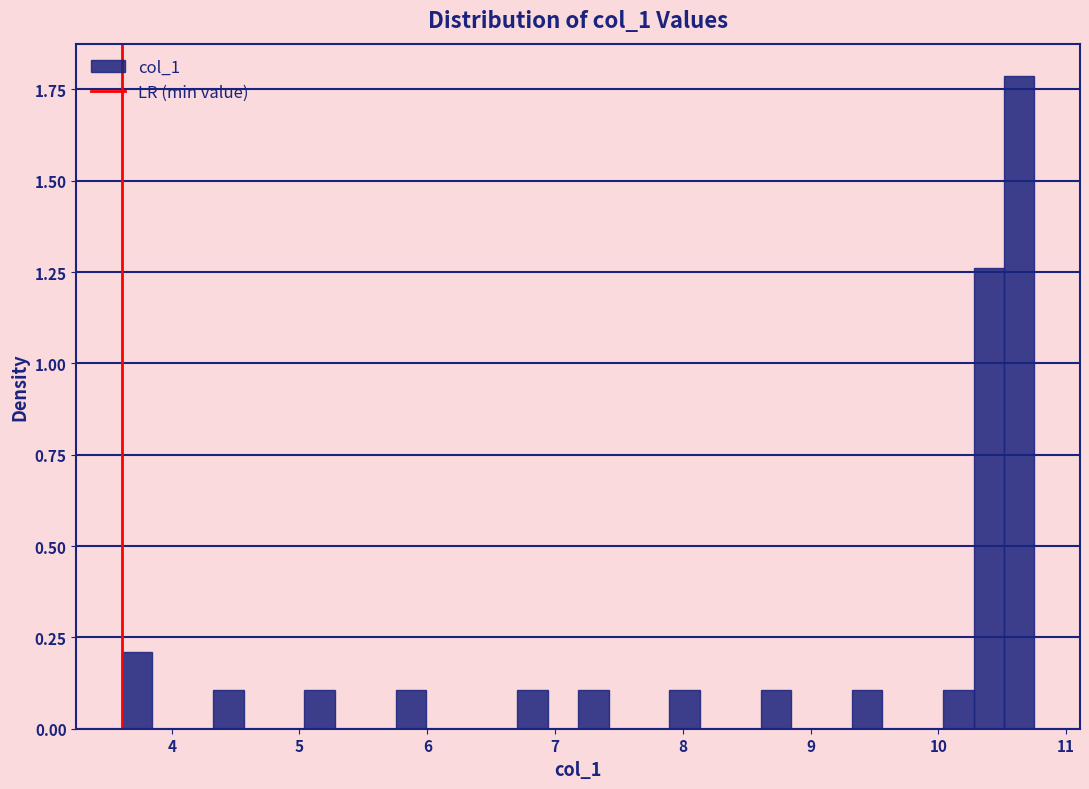

Read against the x-axis, roughly where is the centre of the tallest bar?

10.6